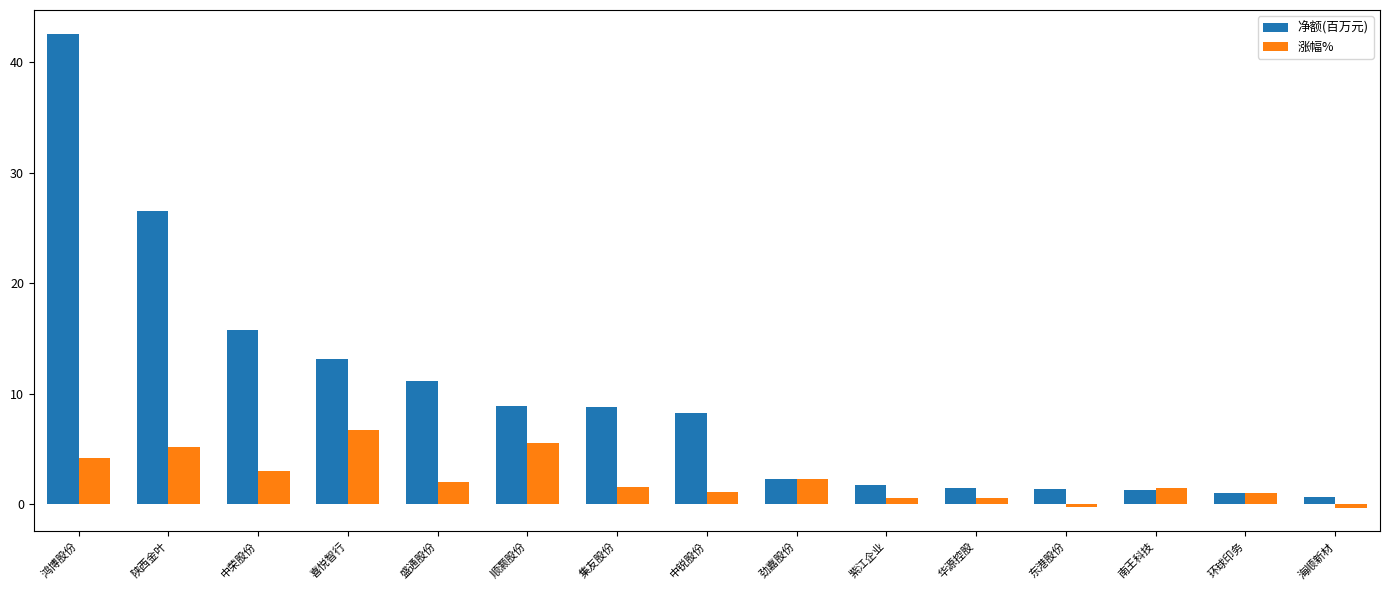

The 净额(百万元) series shows 56.2 at 鸿博股份. True or false?

False